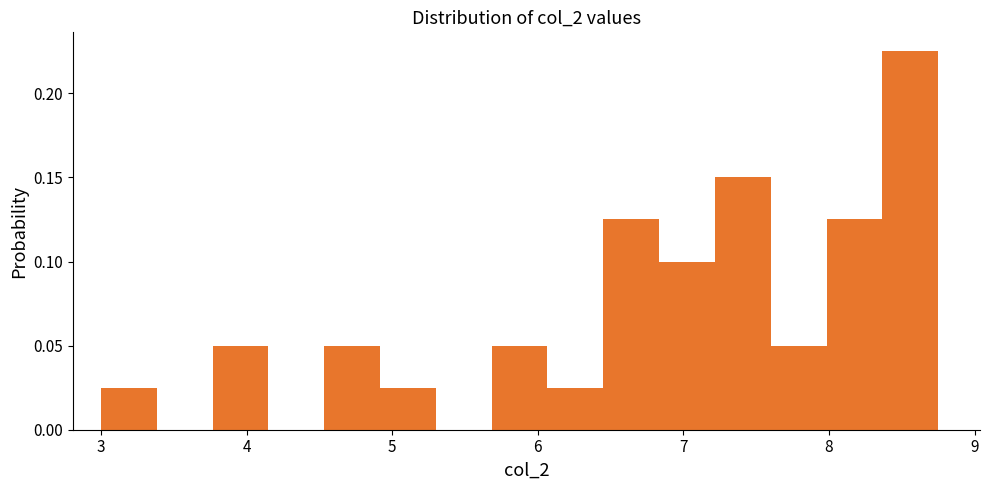

Read against the x-axis, roughly where is the centre of the tallest bar?

8.6